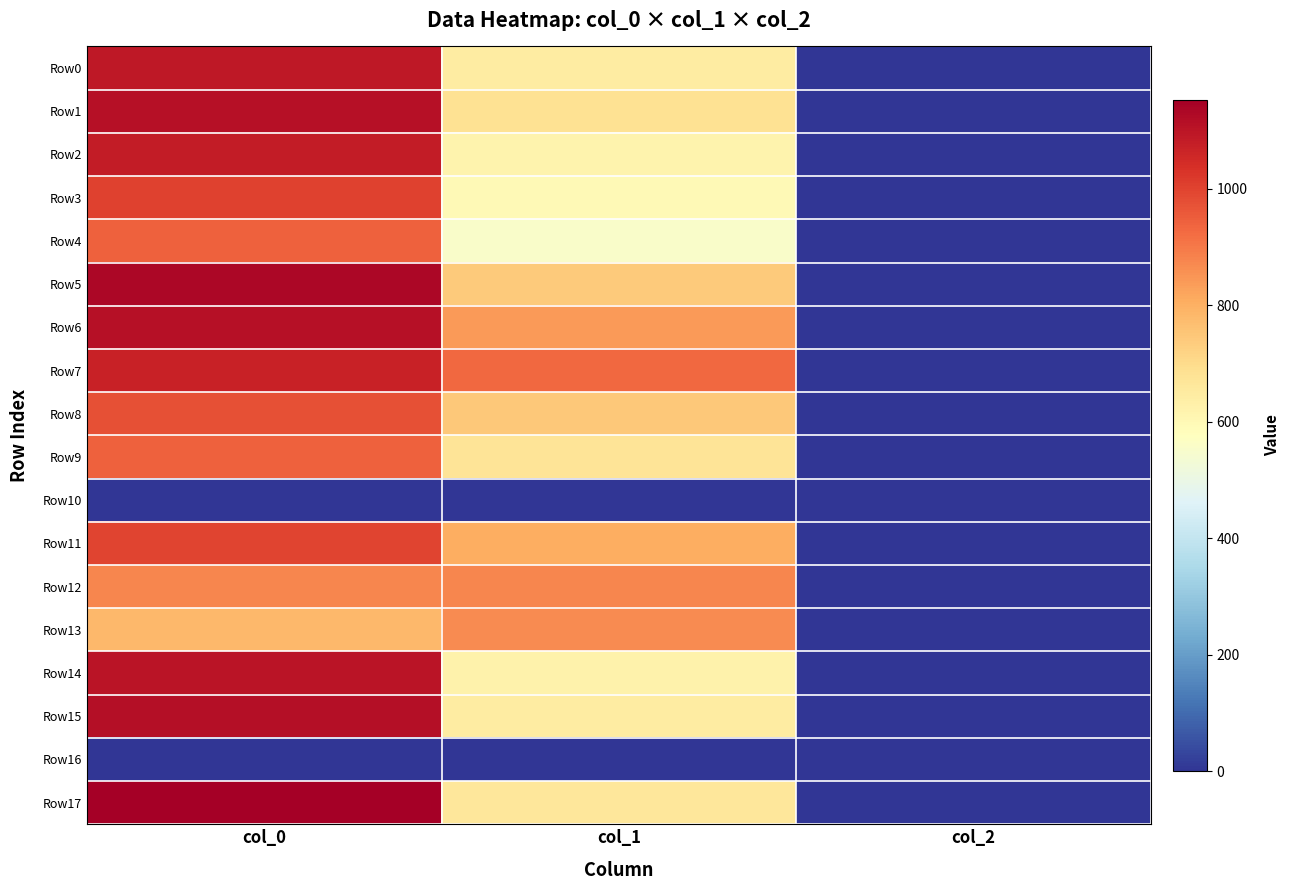

How many distinct data groups are displayed?

18